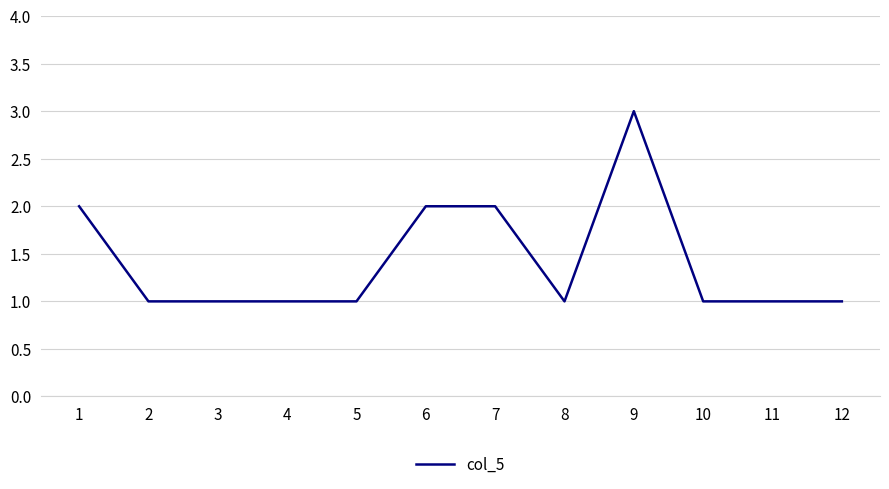

Reading left to right, extract all data points from this chart.

2	1	1	1	1	2	2	1	3	1	1	1